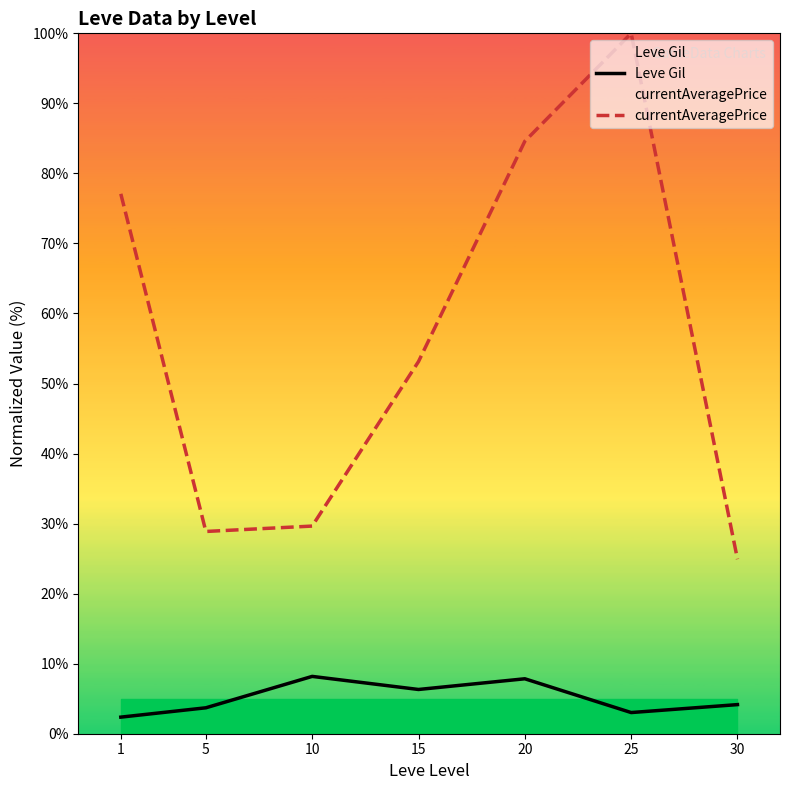

Does the chart have visible grid lines?

No